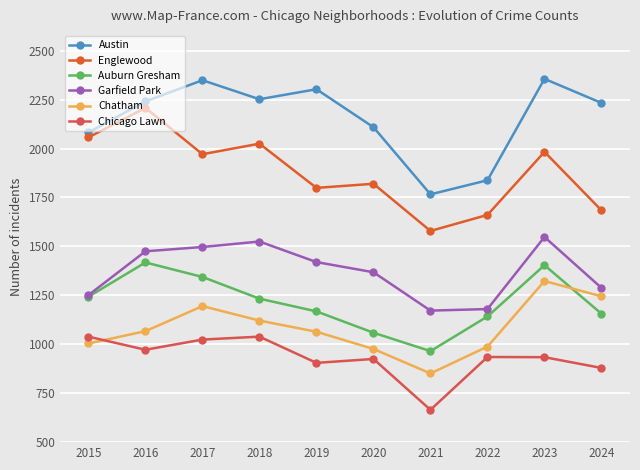

Which series has the largest total across all categories?

Austin